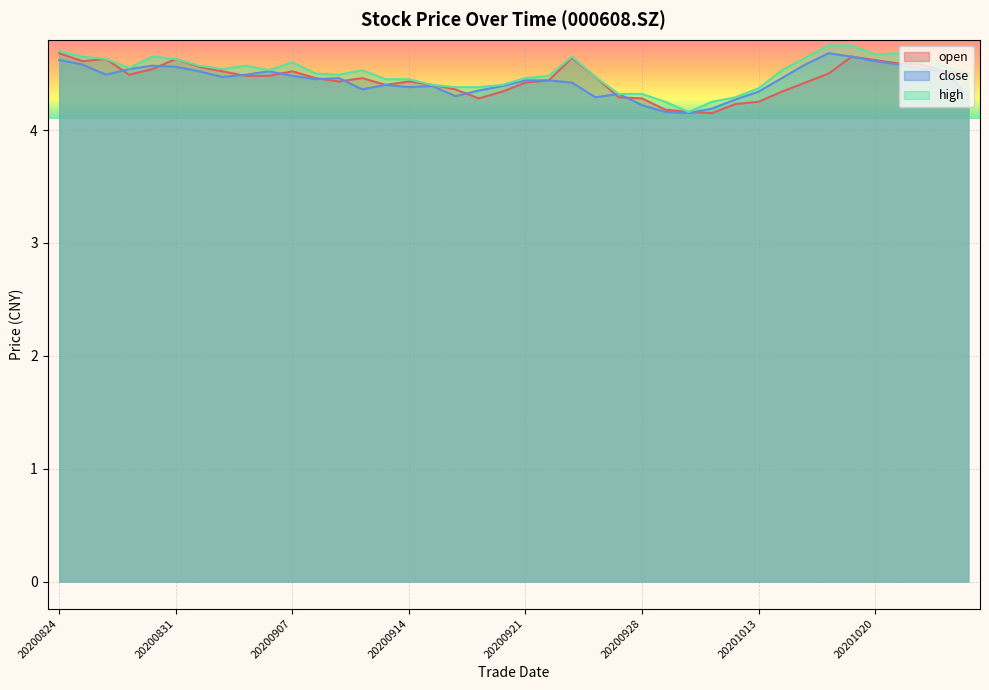

True or false: open and high intersect in this chart.

False